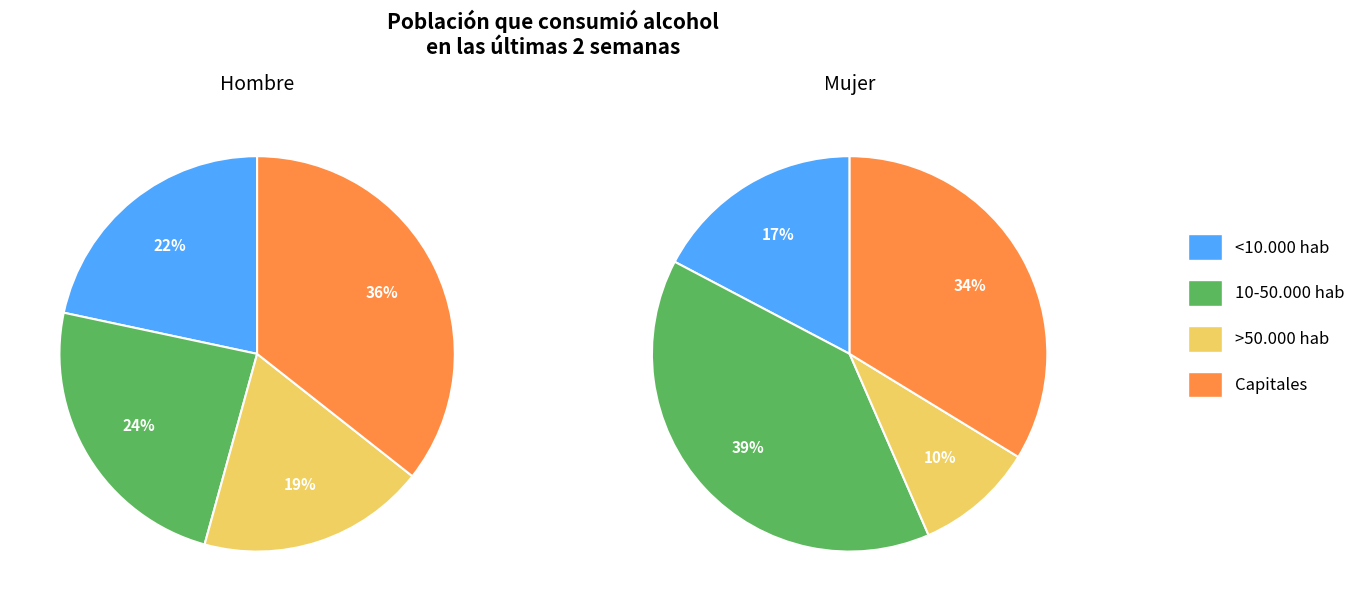

Between 10-50.000 hab and Capitales, which series saw the biggest shift?

Hombre